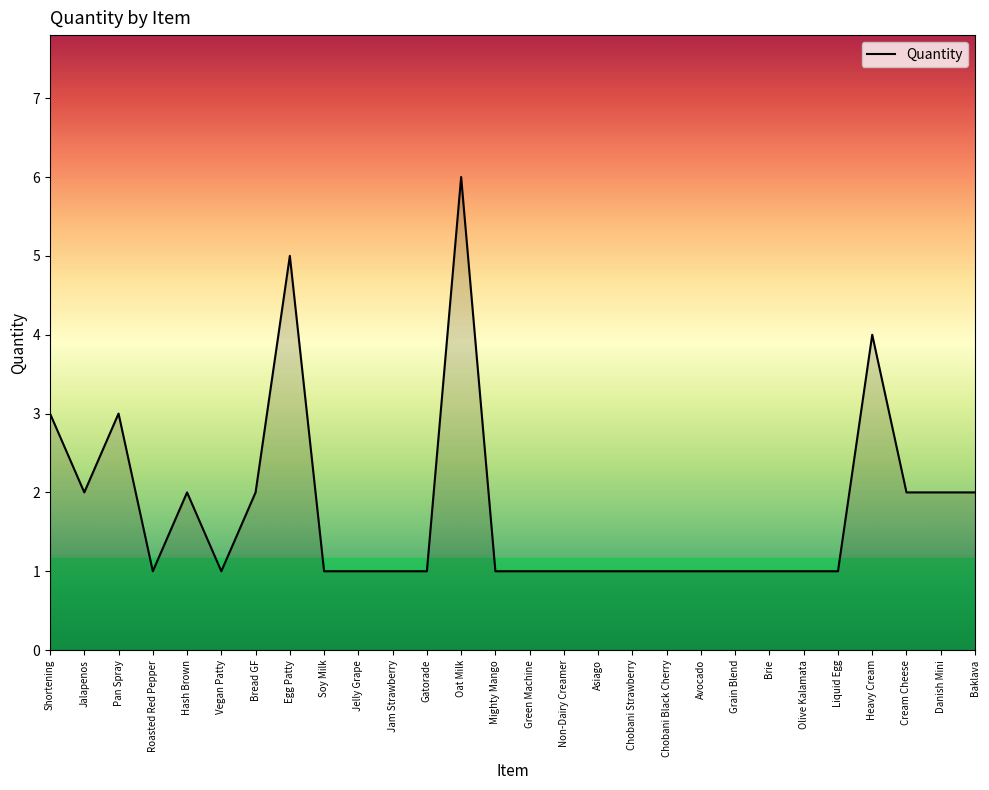

What is the change in value from Grain Blend to Baklava?

+1